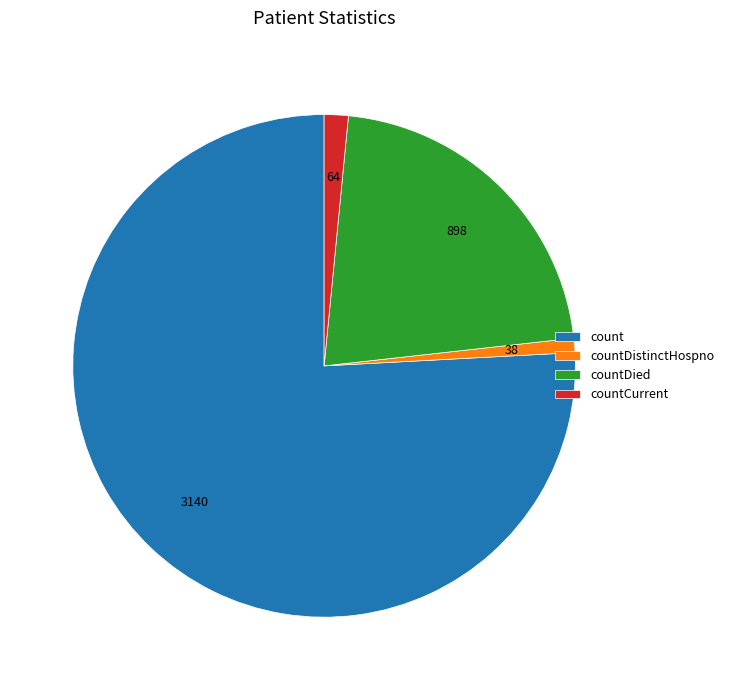

The count slice represents 76% of the pie. True or false?

True